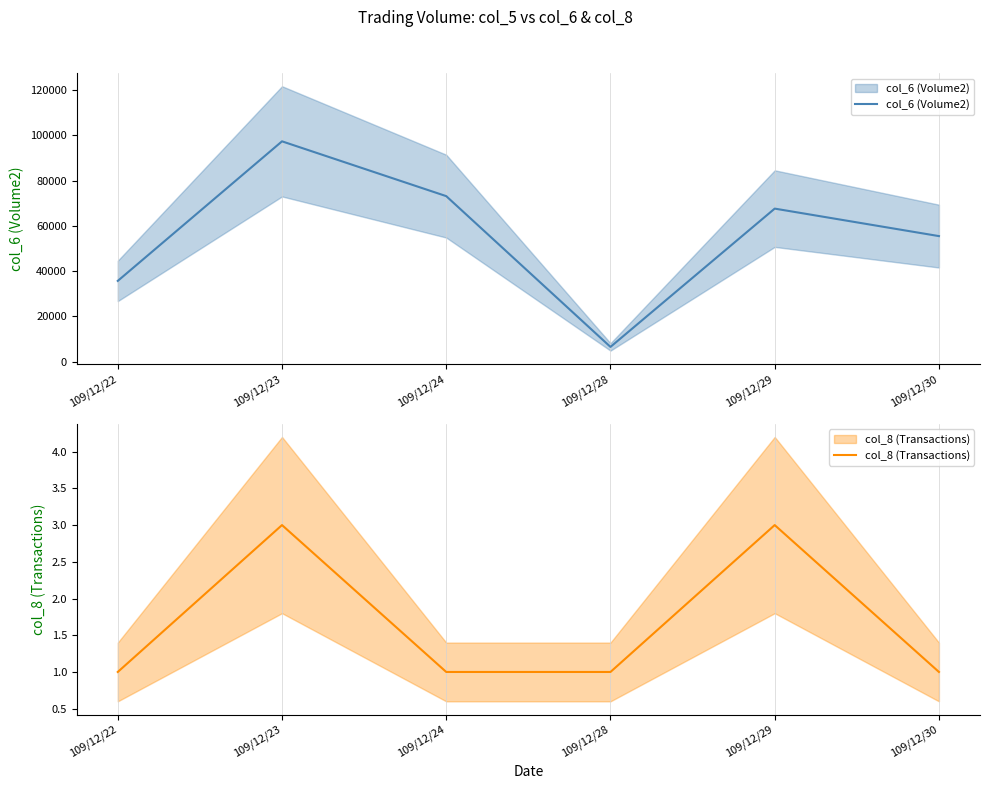

Reading left to right, extract all data points from this chart.

col_6 (Volume2): 35720	97350	73150	6570	67640	55500
col_8 (Transactions): 1	3	1	1	3	1